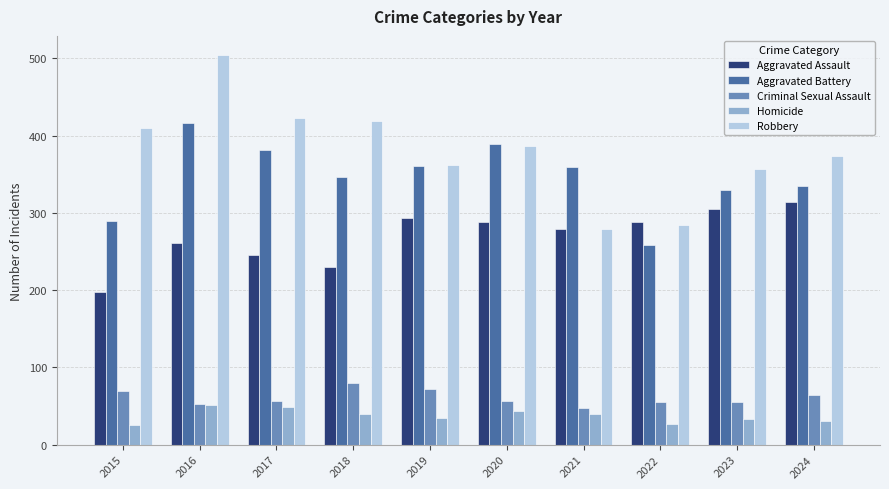

What is the sum of all Aggravated Assault values?

2701